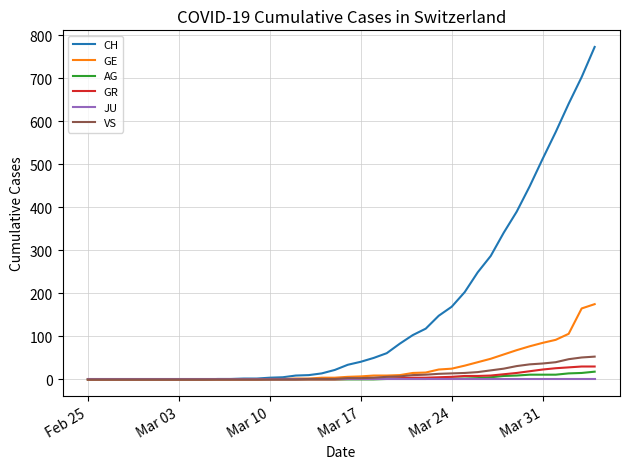

What is the highest value of the VS series?

53